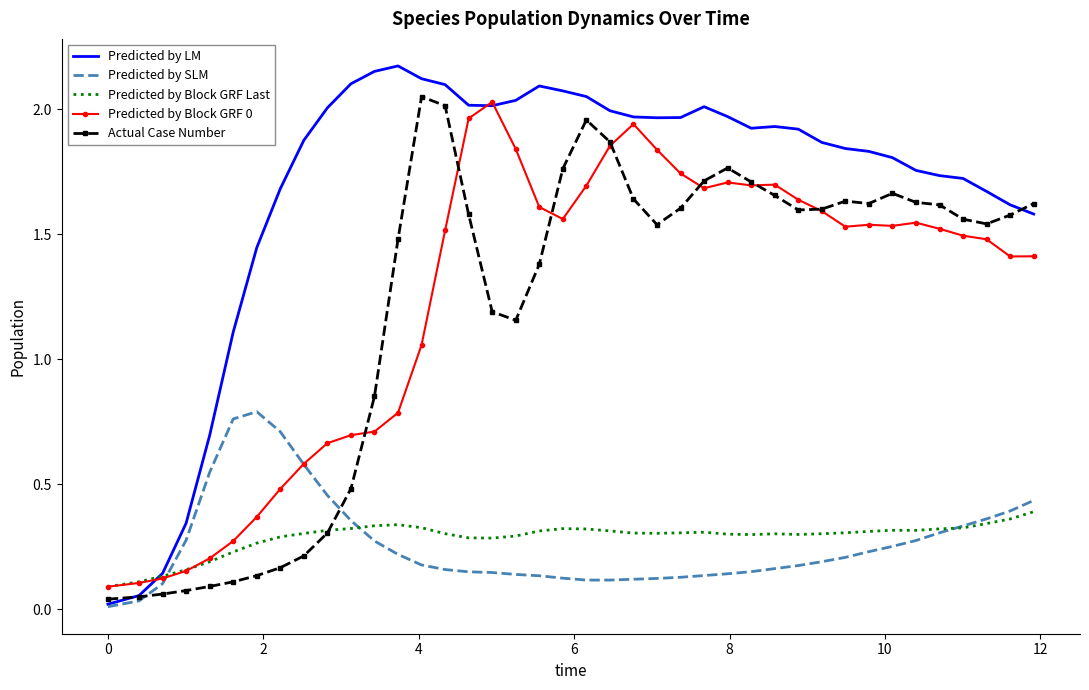

Which series has the widest spread of values?

Predicted by LM